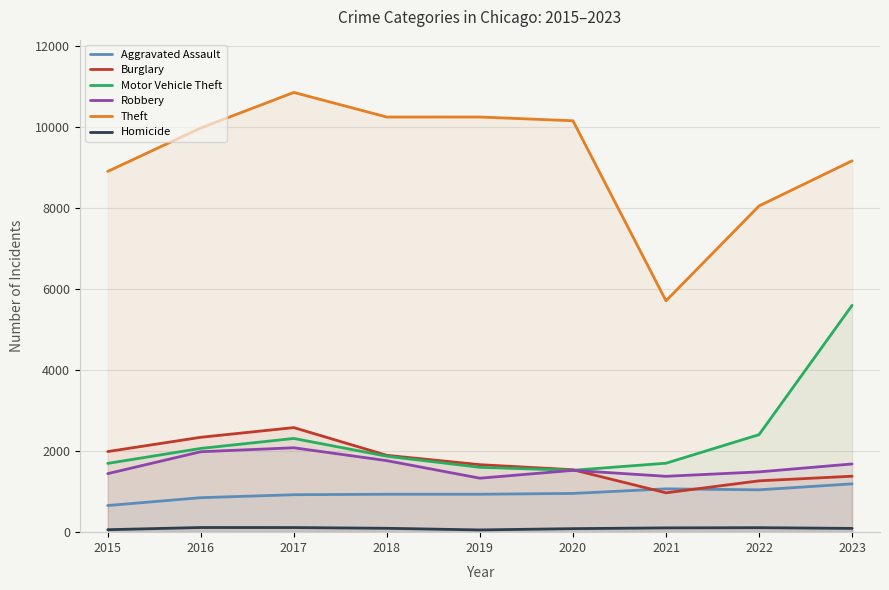

How many lines are shown in the chart?

6